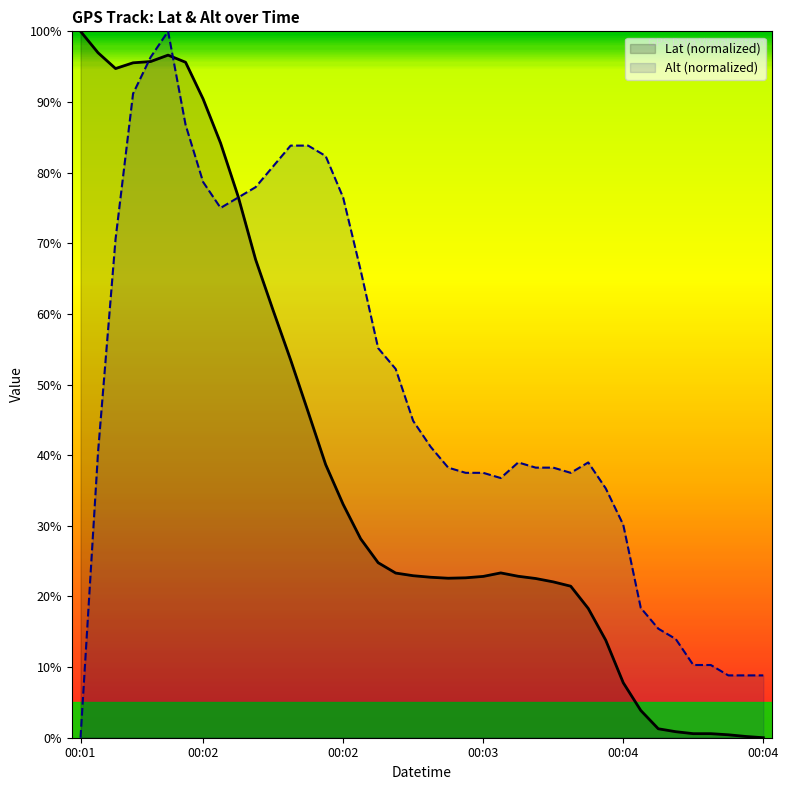

True or false: Lat (normalized) has a value of 40.9 at 19.

False